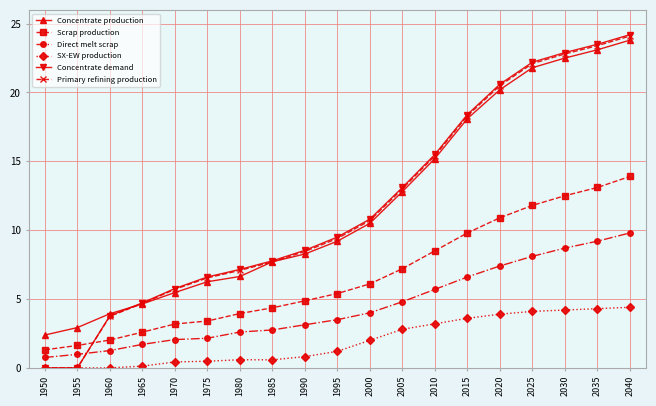

Read the Scrap production value at 1995.

5.4